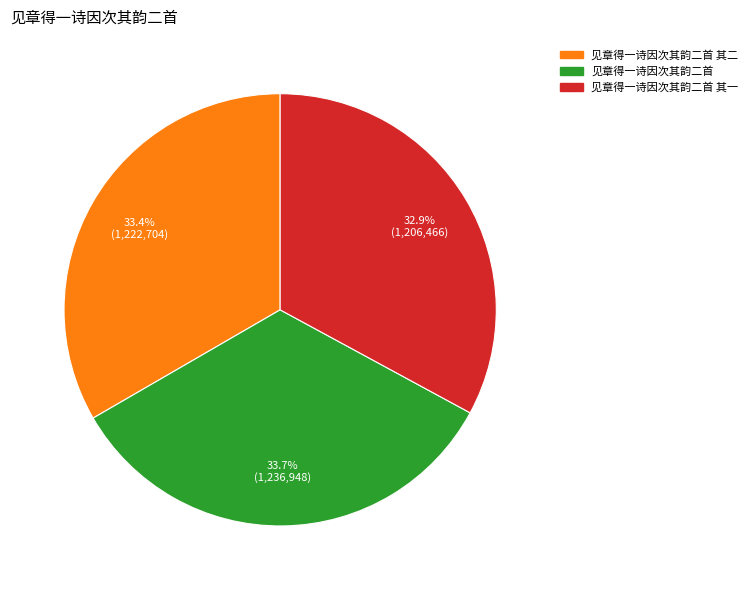

Is there any slice that represents more than half of the pie?

No